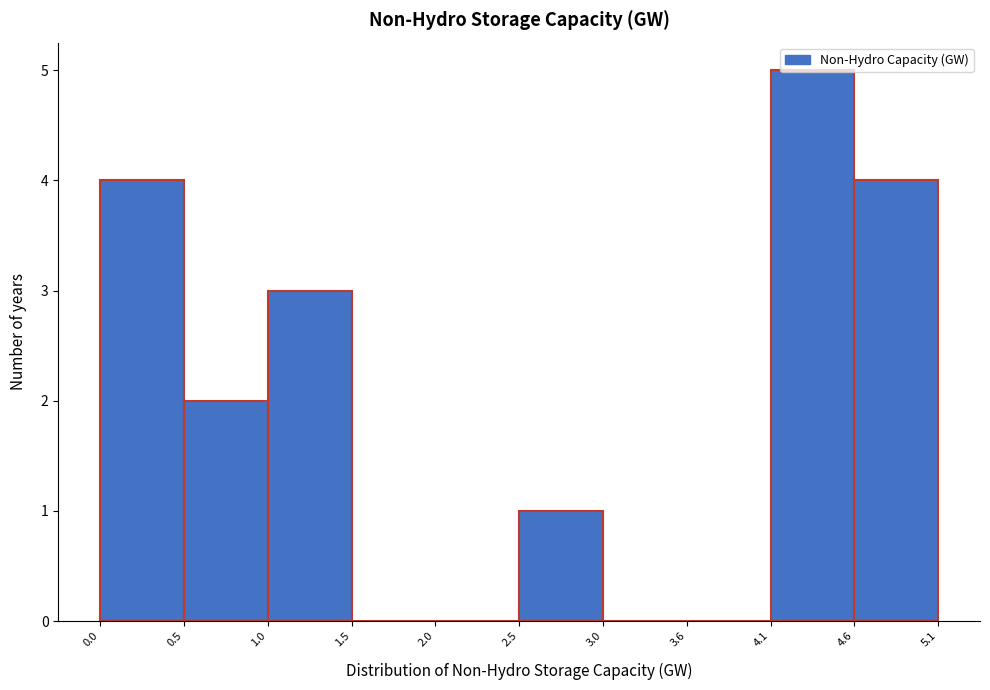

What is the height of the bar covering 0.0 to 0.5 on the x-axis? The values are not printed on the chart, so give them approximately, as read against the axis.

4